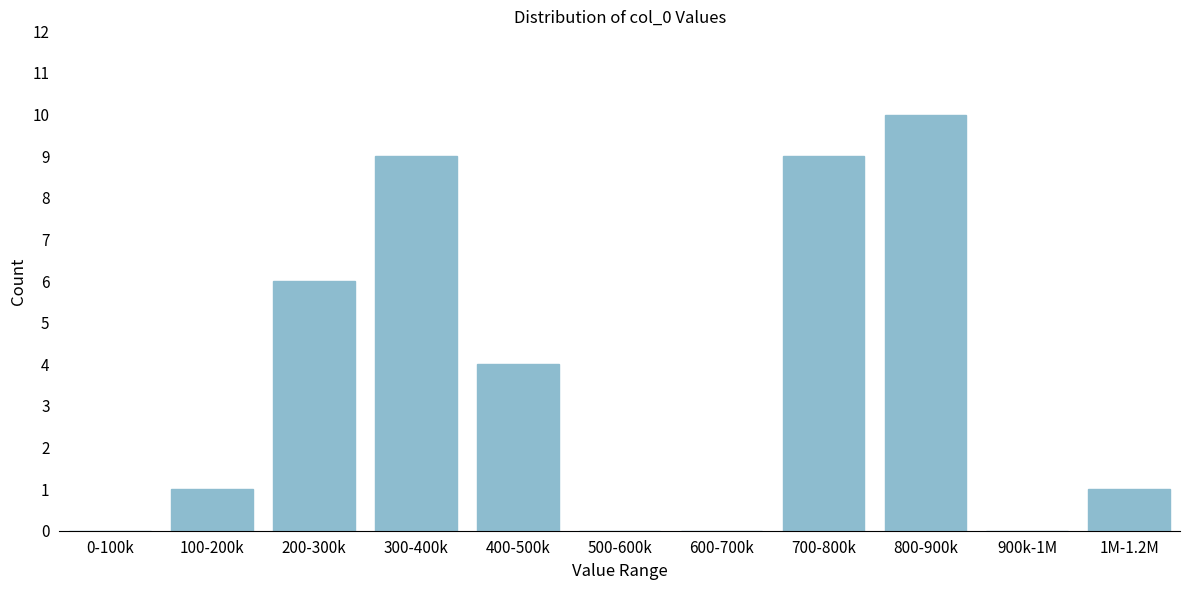

Reading left to right, what are all the values shown in this chart?

0-100k=0	100-200k=1	200-300k=6	300-400k=9	400-500k=4	500-600k=0	600-700k=0	700-800k=9	800-900k=10	900k-1M=0	1M-1.2M=1